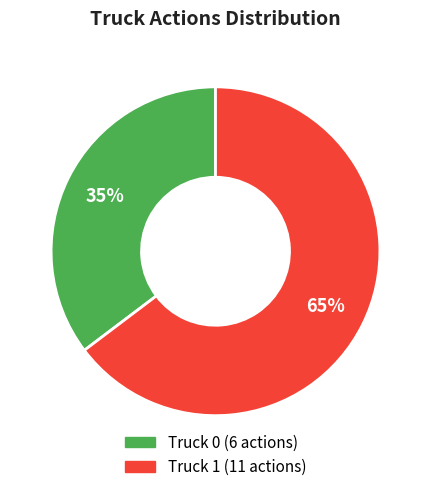

Is it true that Truck 1 is 53% of the pie?

False